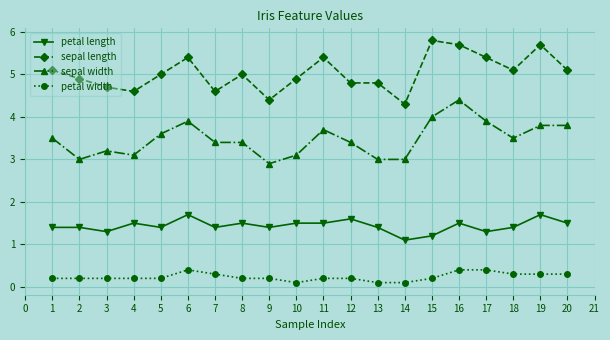

What is the difference between the highest and lowest values at 2?

4.7